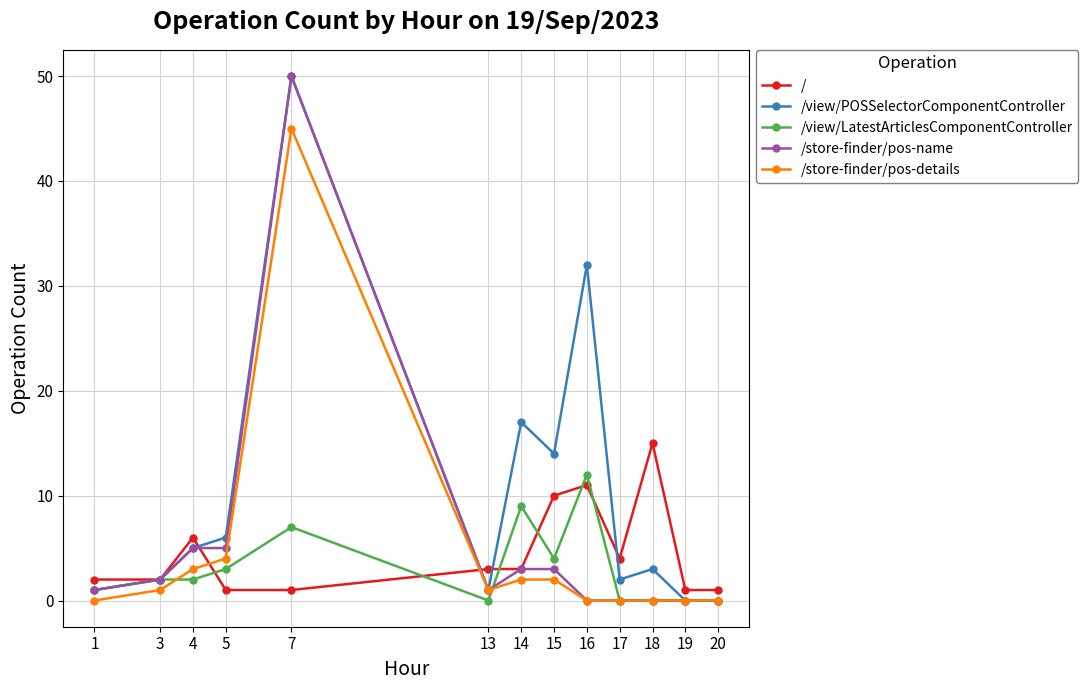

Reading right to left, transcribe all the data shown in this chart.

/: 1	1	15	4	11	10	3	3	1	1	6	2	2
/view/POSSelectorComponentController: 0	0	3	2	32	14	17	1	50	6	5	2	1
/view/LatestArticlesComponentController: 0	0	0	0	12	4	9	0	7	3	2	2	1
/store-finder/pos-name: 0	0	0	0	0	3	3	1	50	5	5	2	1
/store-finder/pos-details: 0	0	0	0	0	2	2	1	45	4	3	1	0